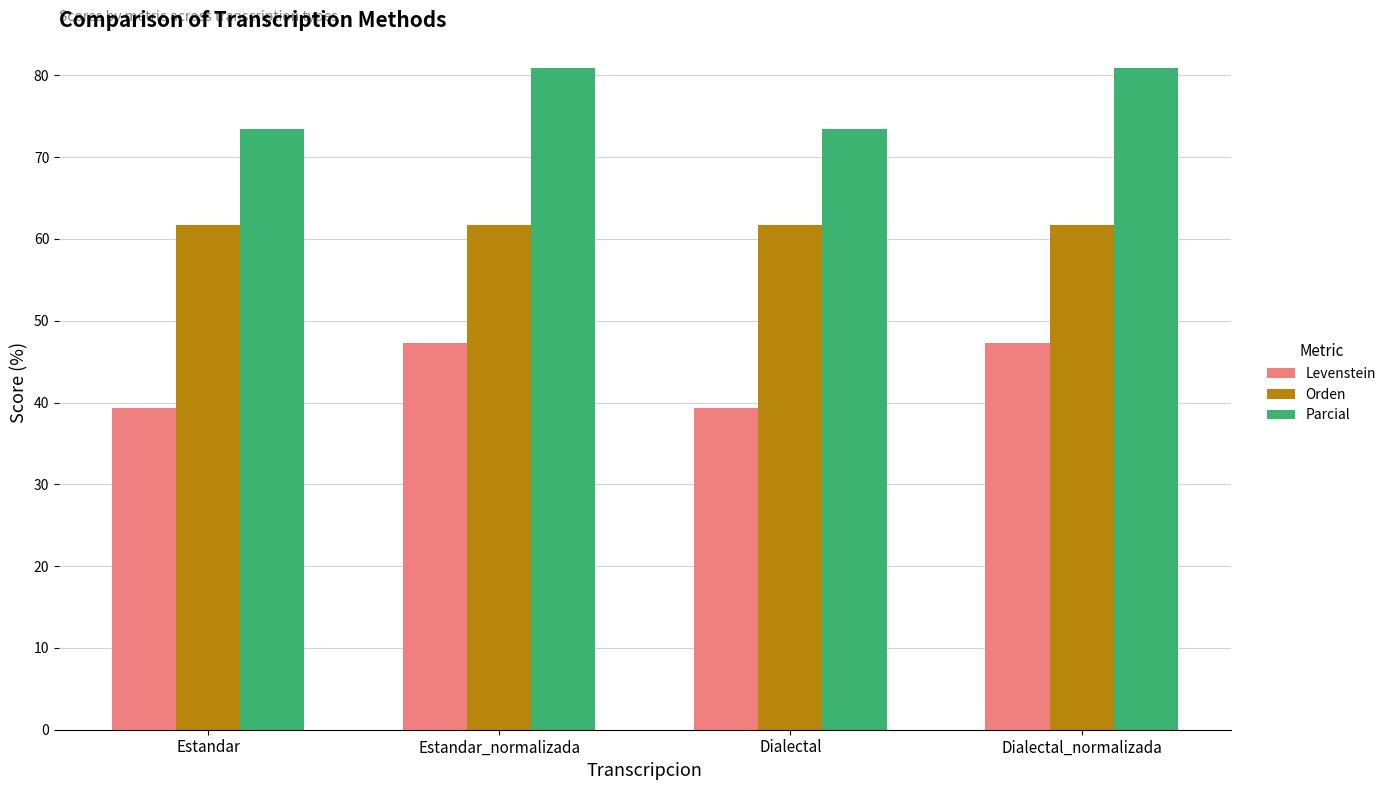

How many series are shown in this chart?

3